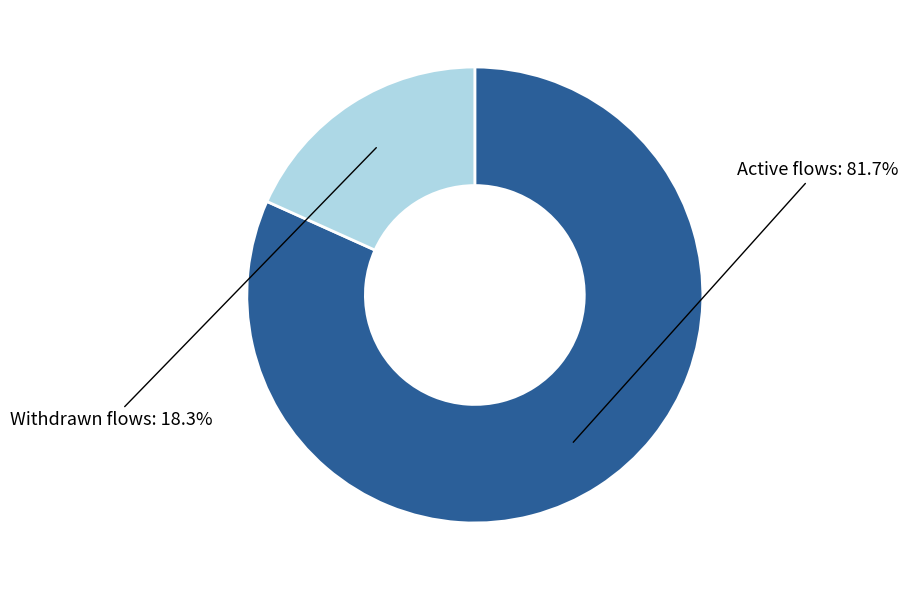

Is there a majority slice in this chart?

Yes